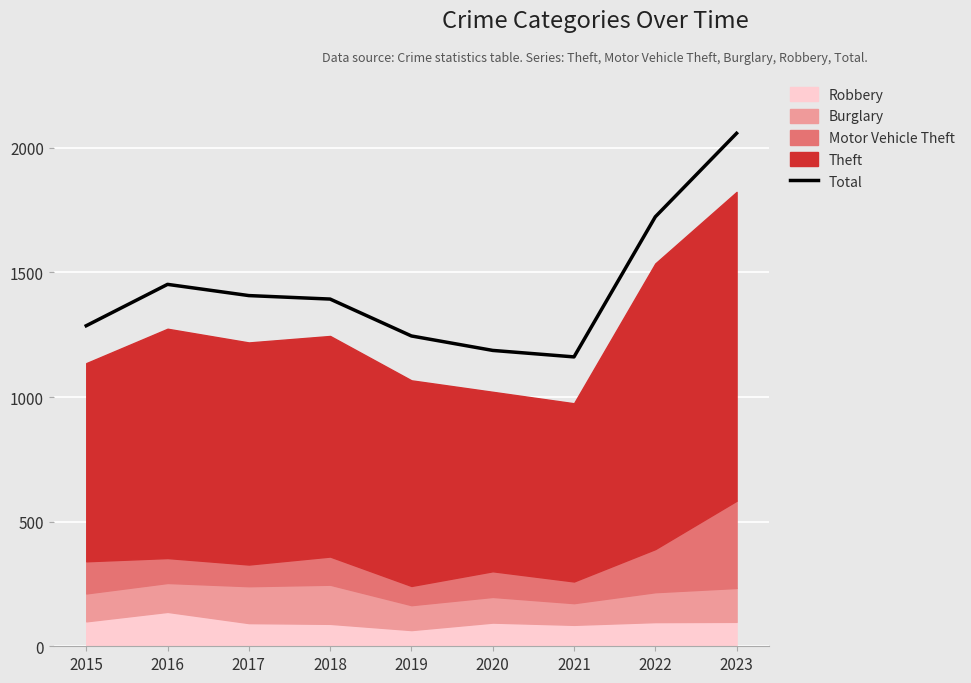

Reading right to left, what are all the values shown in this chart?

2058	1723	1161	1187	1245	1393	1407	1452	1286